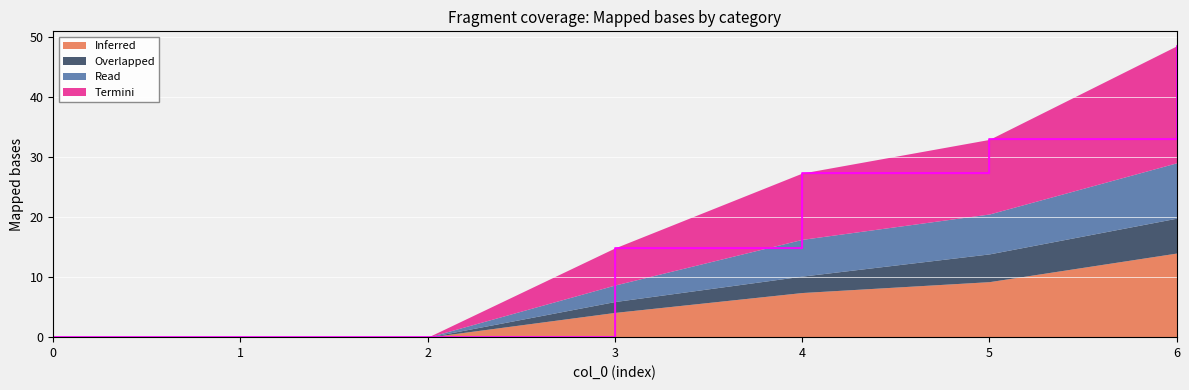

What is the difference between the maximum and minimum values in the 1 series?

48.5